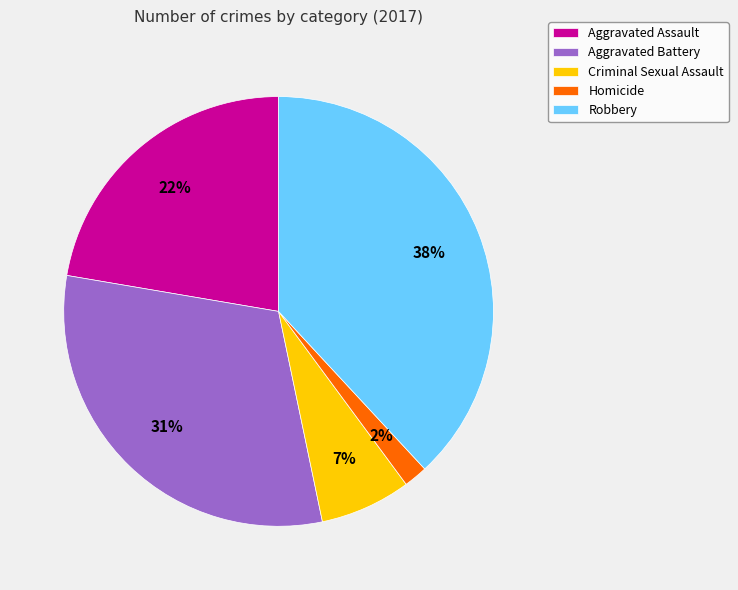

Count the number of slices in the pie.

5